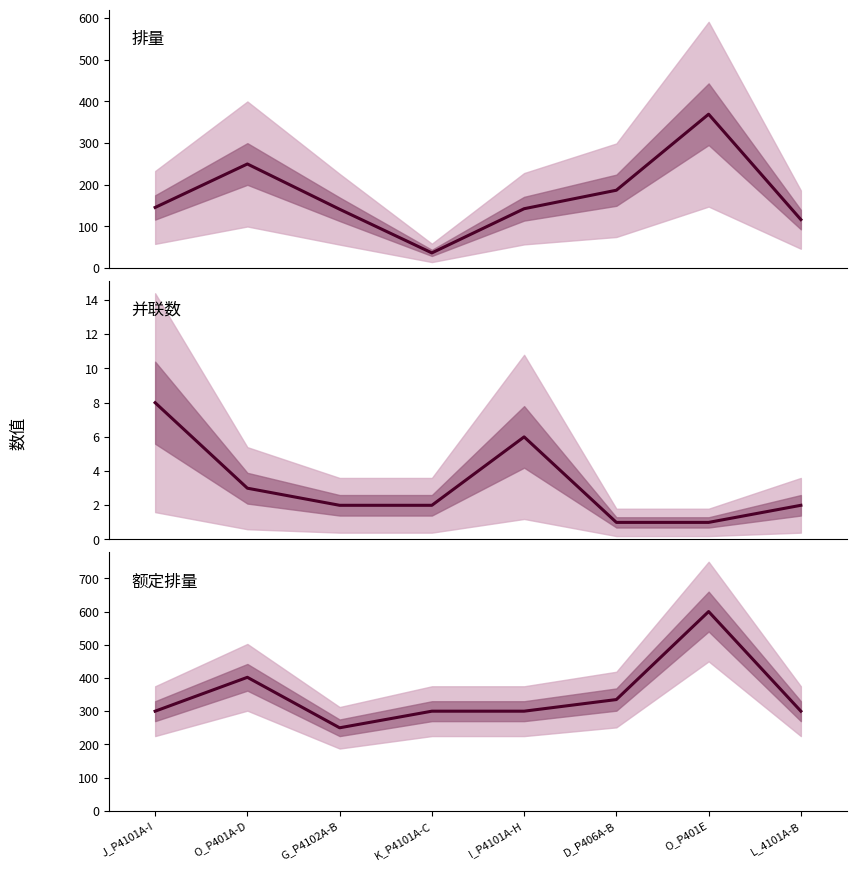

What is the spread (max minus min) of values at J_P4101A-I?

292.0